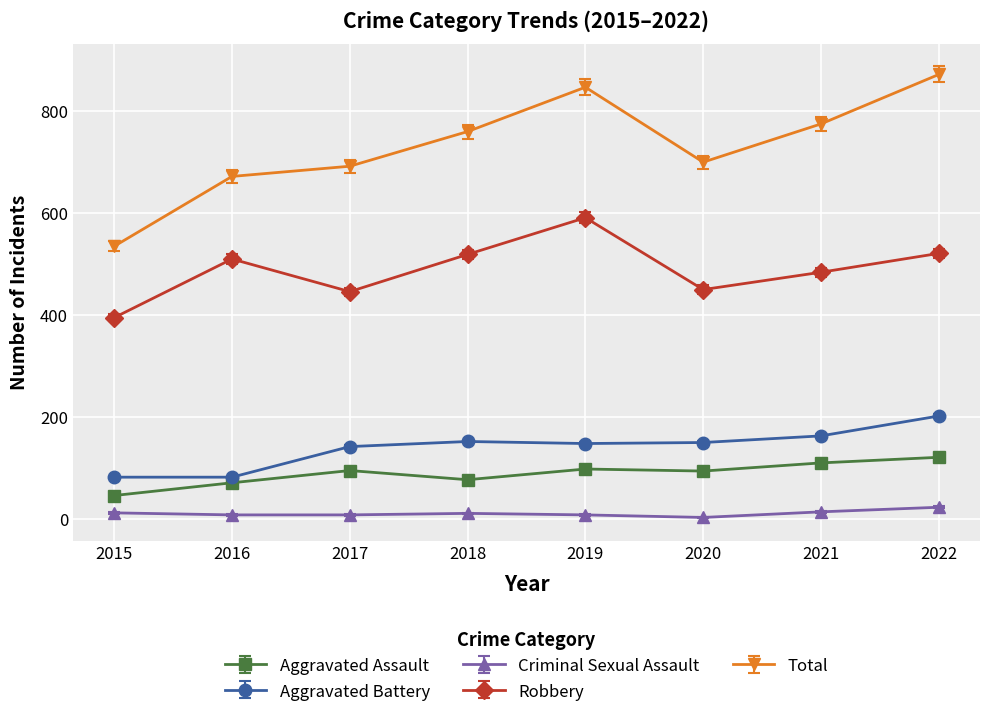

Which category has the highest value across all series?

2022